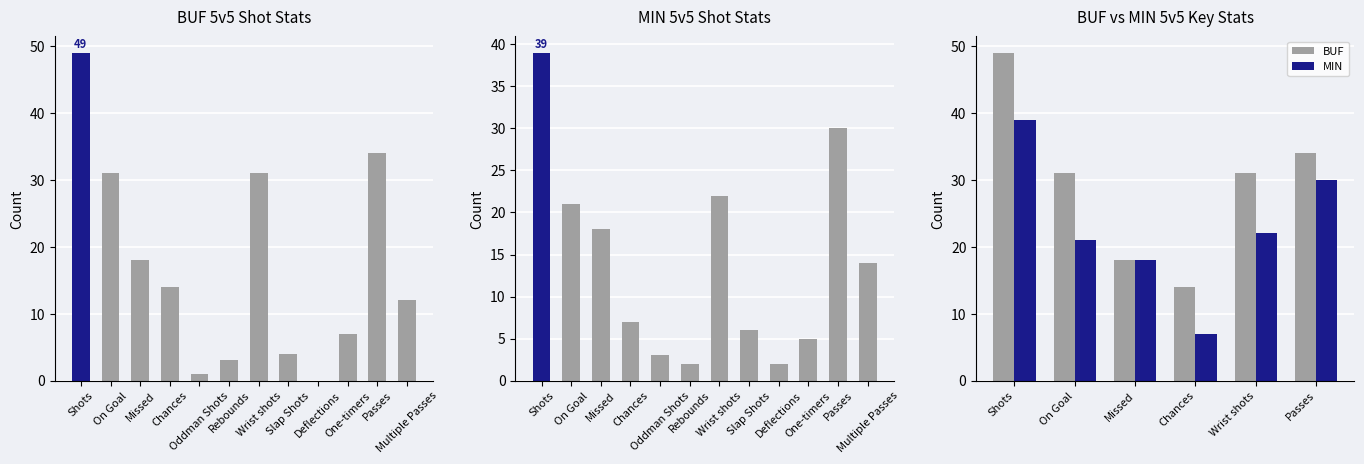

What is the label of the 12th bar from the right?

Shots